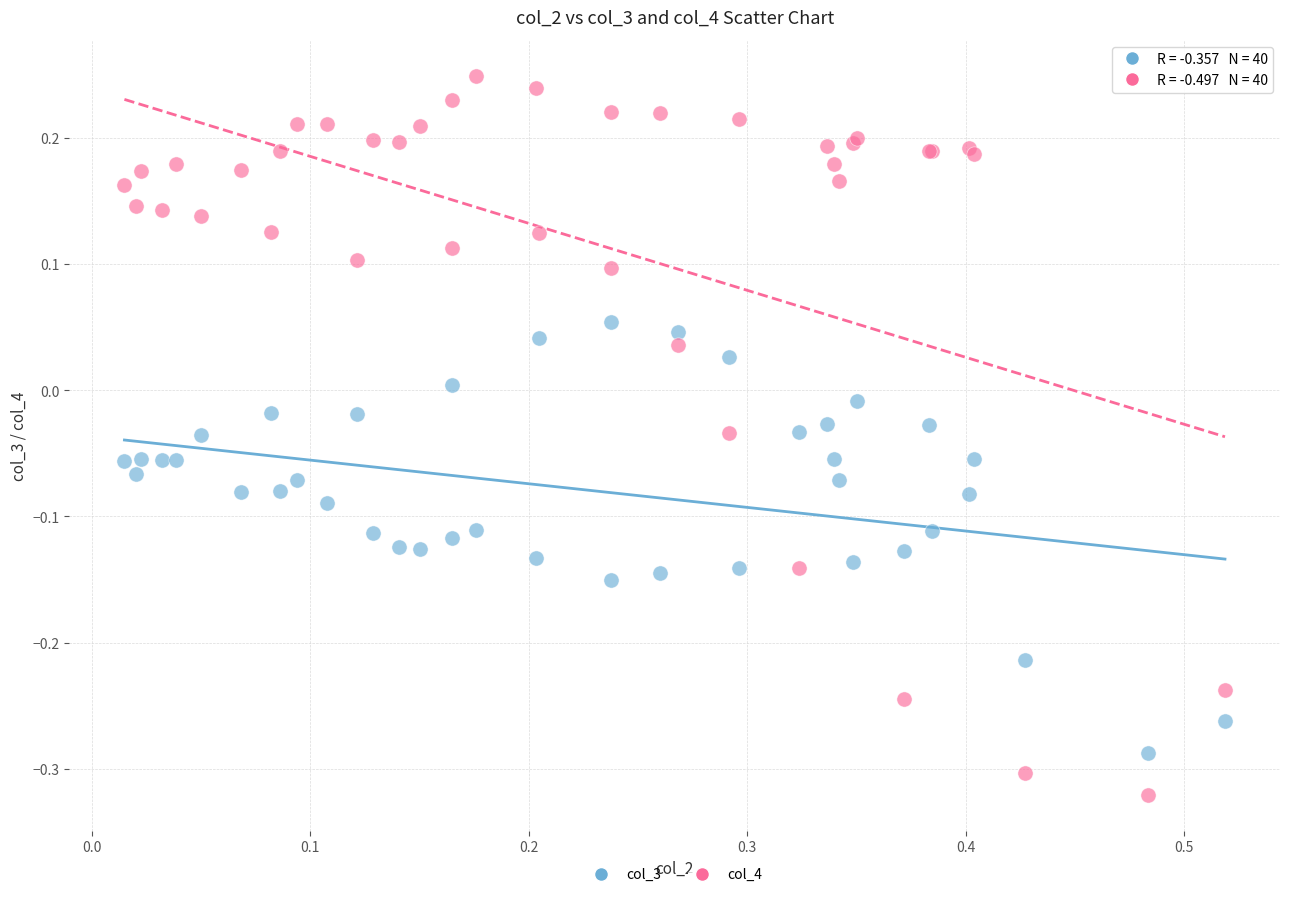

Which series contains the highest Y value?

col_4